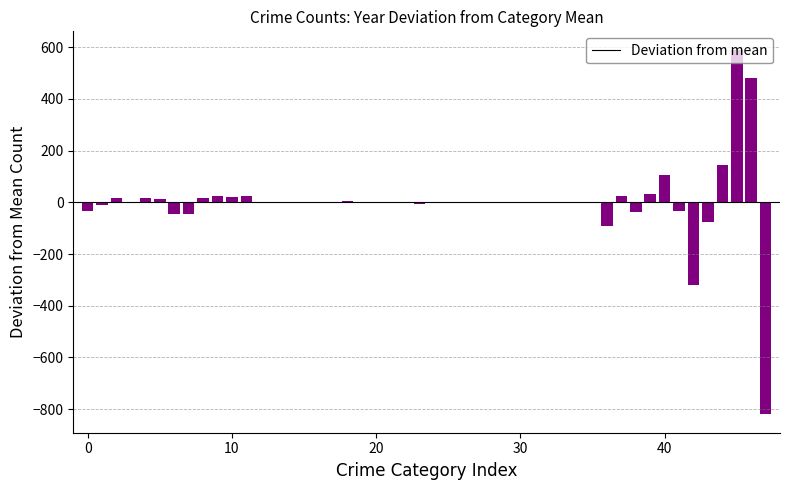

What is the greatest value displayed?

590.7